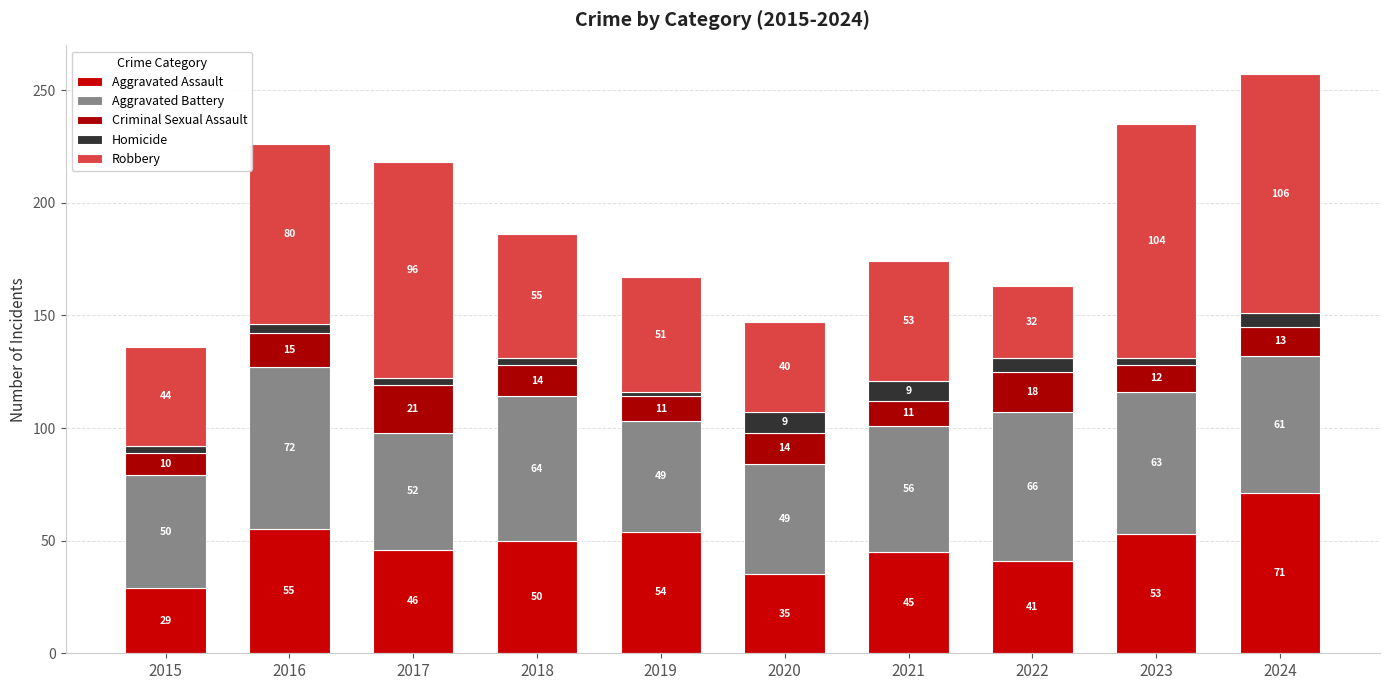

What is the total value across all series at 2016?

226